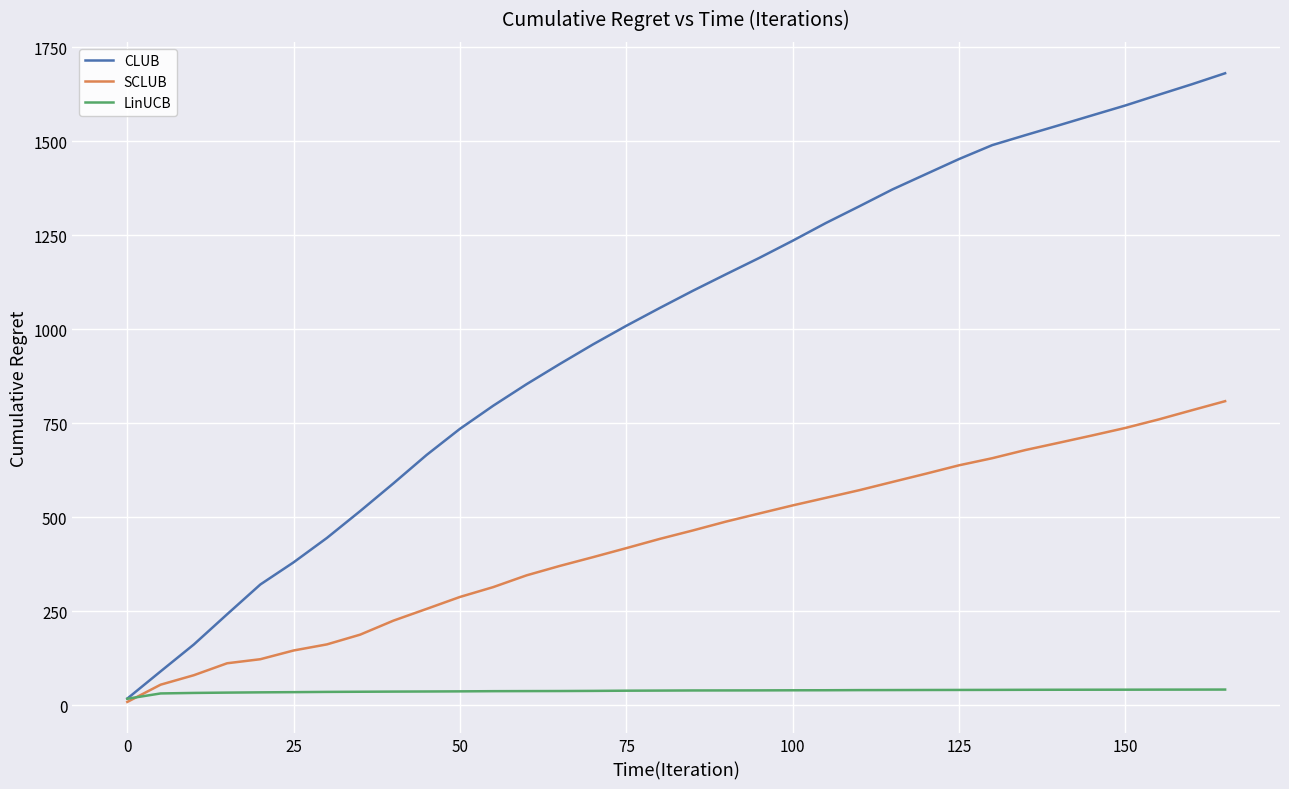

How many series are shown in this chart?

3